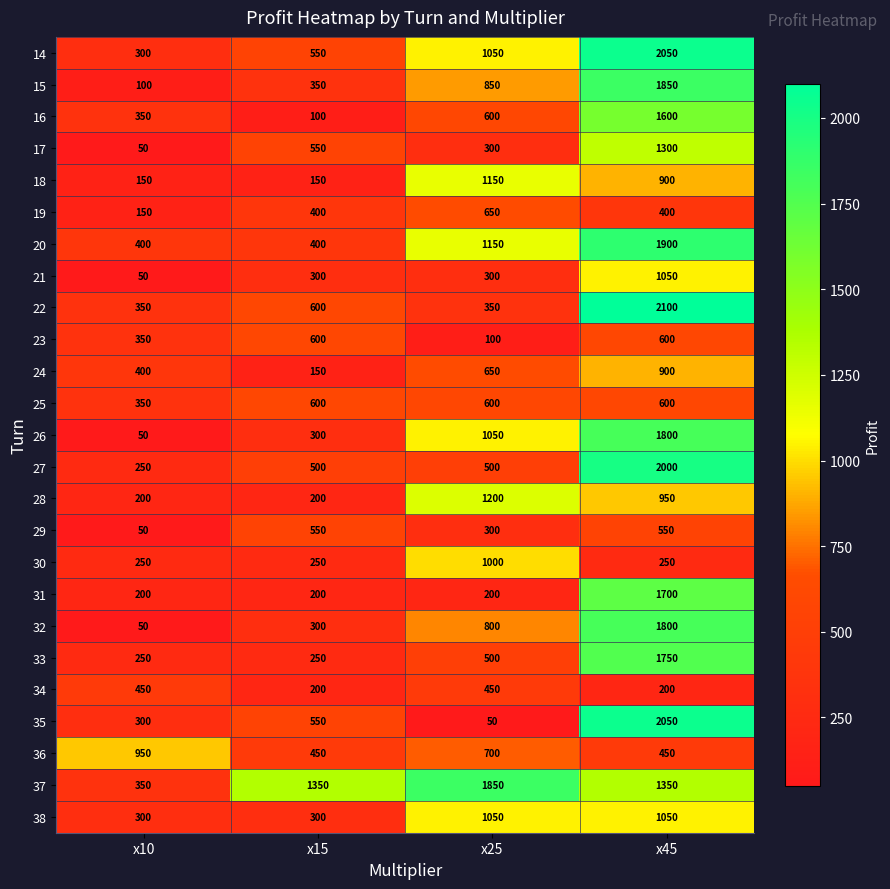

At how many categories does at least one series exceed 1923?

1